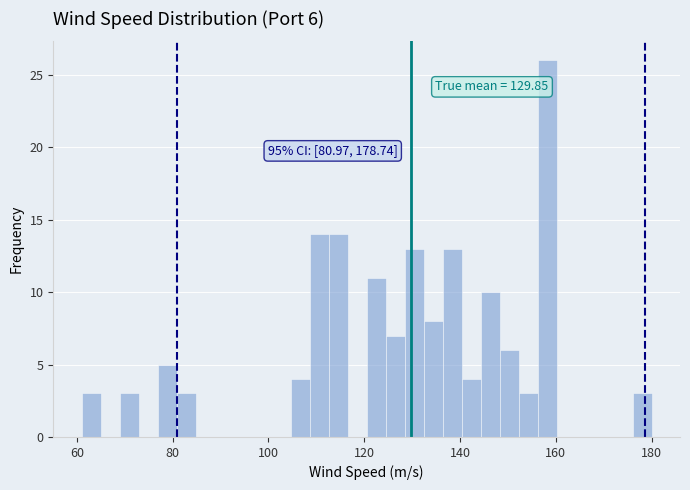

Around what value on the x-axis is the tallest bar? Give the approximate position of its centre, as read against the axis.

158